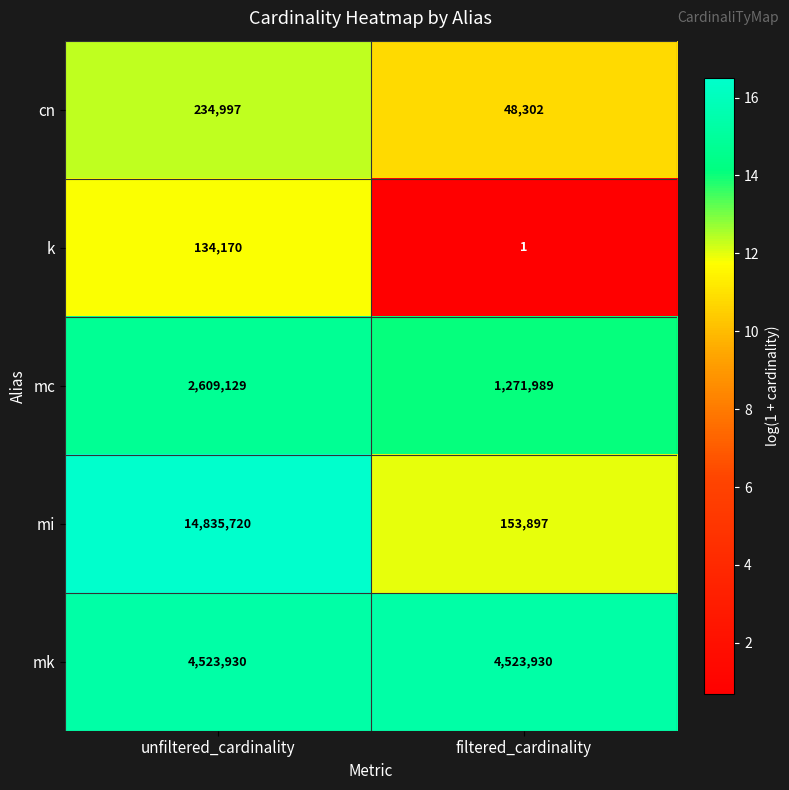

What is the greatest value displayed?

14835720